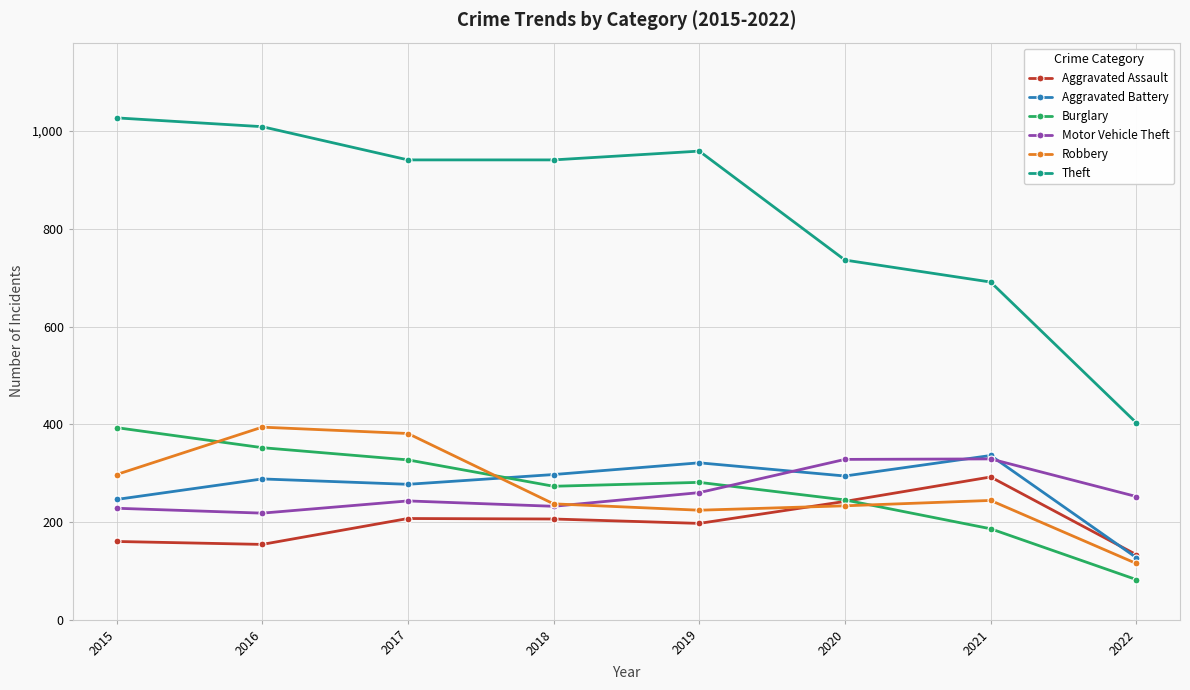

What is the spread (max minus min) of values at 2022?

321